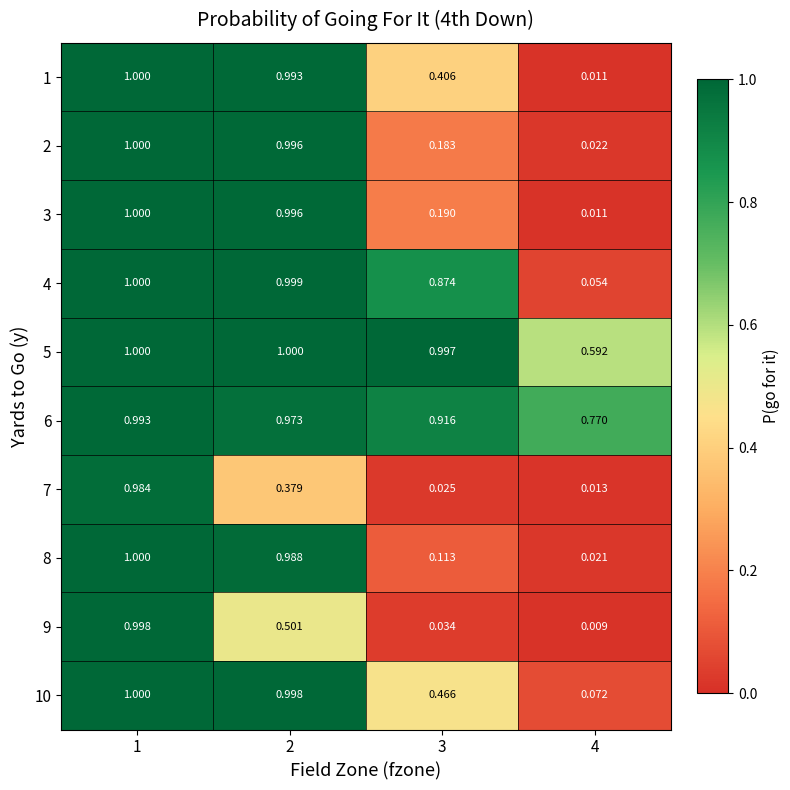

Which series has the largest total across all categories?

6